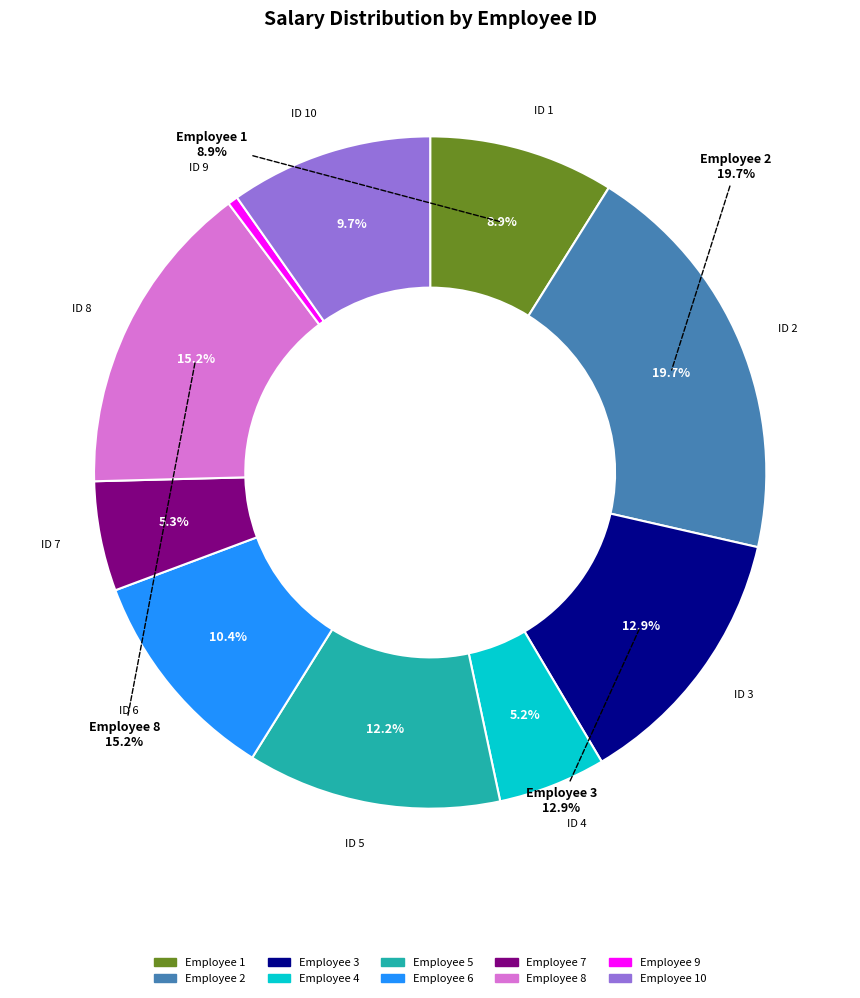

How many slices are in this pie chart?

10